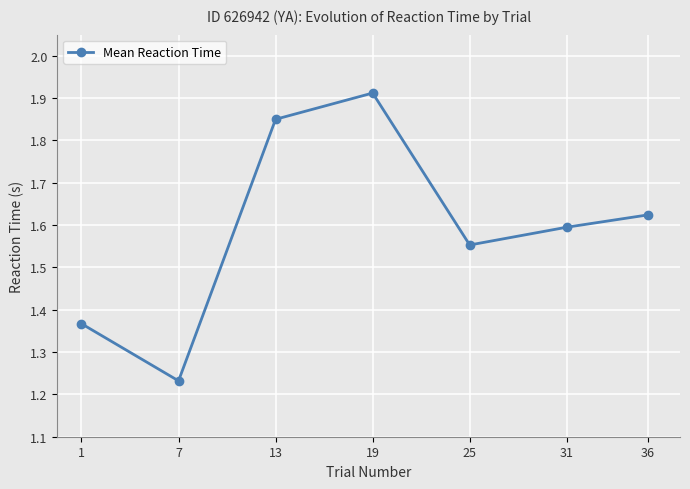

Rank the categories by value from lowest to highest.

7, 1, 25, 31, 36, 13, 19